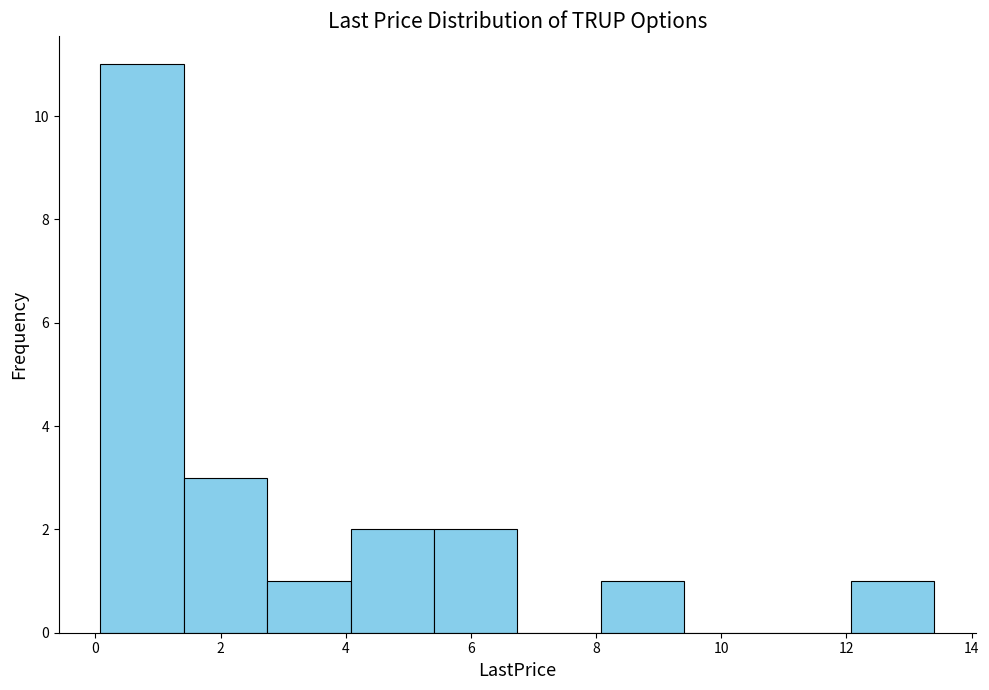

Reading left to right, transcribe this chart: for each bar, give the range it covers on the x-axis and its height. Neither the bar edges nor the heights are printed on the chart, so give them approximately, as read against the axes.

0.0 to 1.4: 11
1.4 to 2.8: 3
2.8 to 4.0: 1
4.0 to 5.4: 2
5.4 to 6.8: 2
6.8 to 8.0: 0
8.0 to 9.4: 1
9.4 to 10.8: 0
10.8 to 12.0: 0
12.0 to 13.4: 1